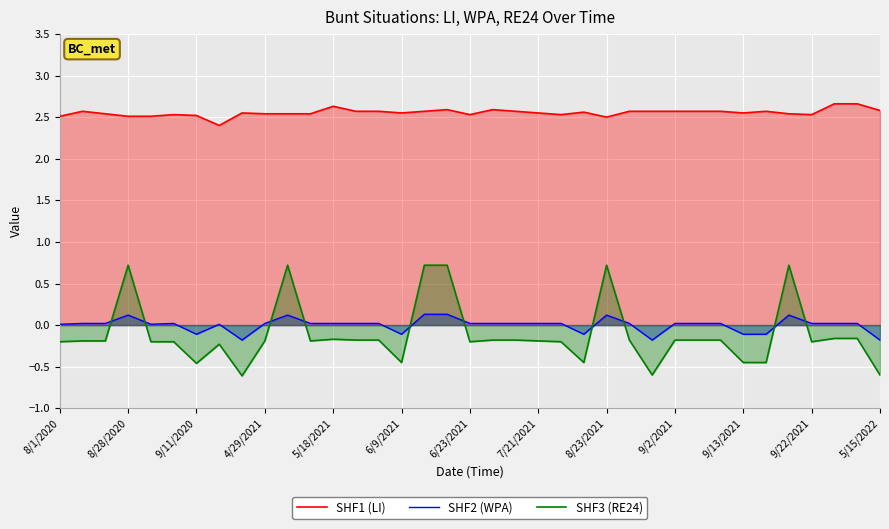

After their last crossing, which series has the higher values: SHF3 (RE24) or SHF2 (WPA)?

SHF2 (WPA)